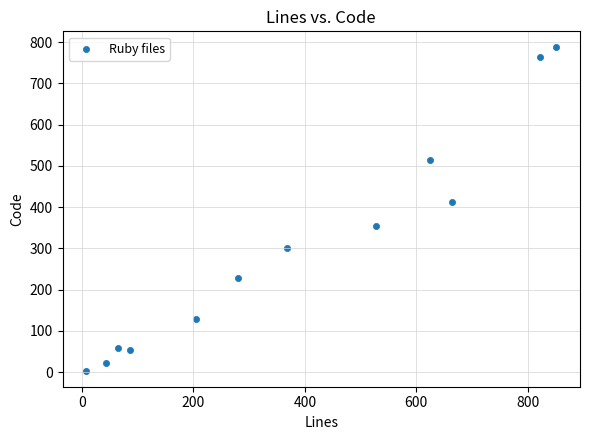

What is the range of X values (max minus min)?

845